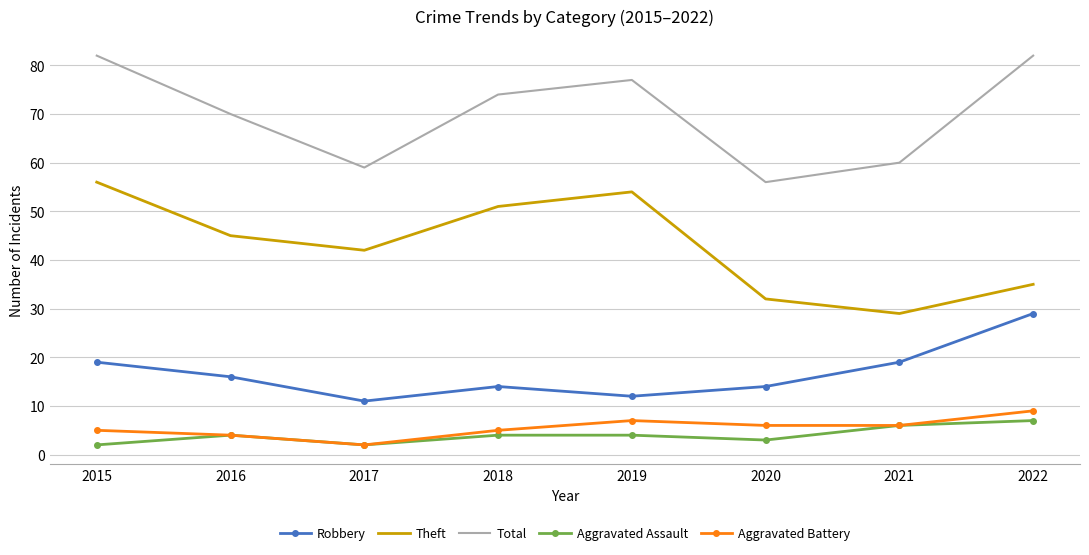

What is the sum of the Aggravated Battery values at 2015 and 2017?

7